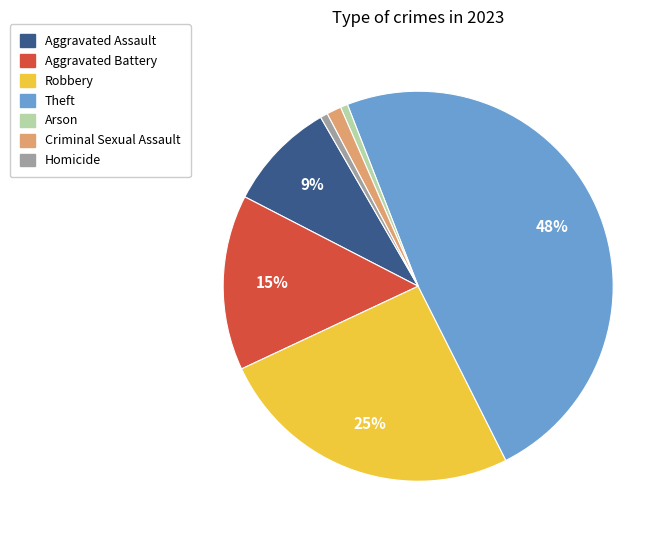

To the nearest percent, what is the combined percentage of Arson and Robbery?

26%